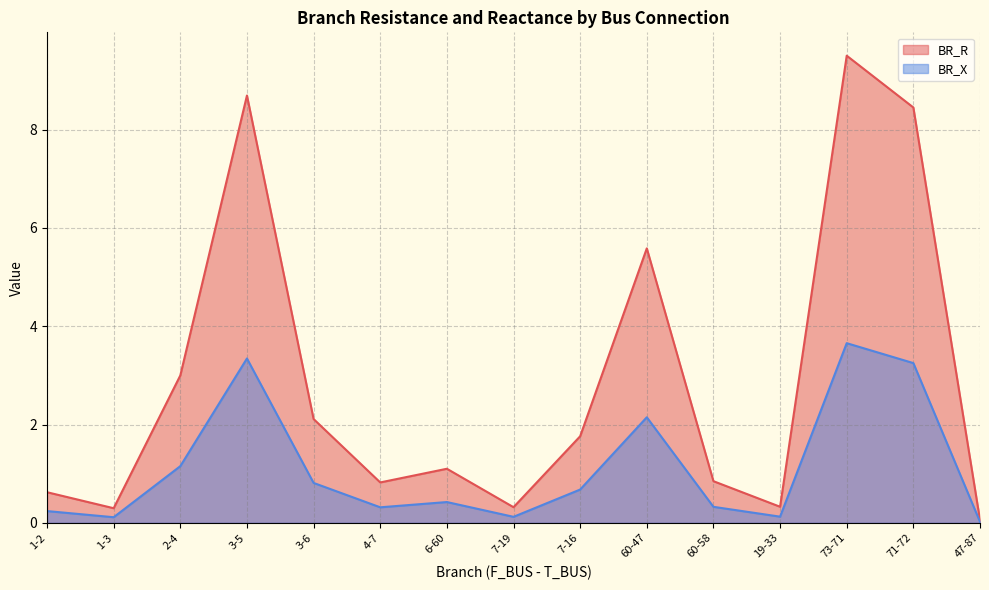

The value of BR_X at 19-33 is 0.1. True or false?

True